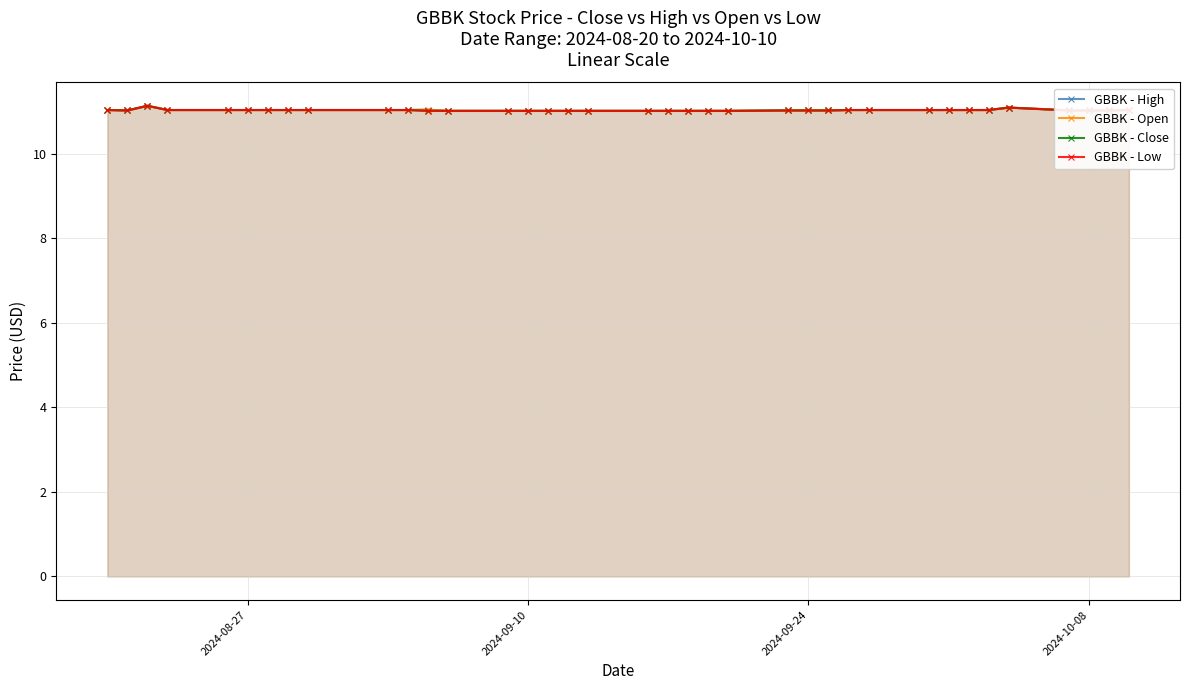

What is the maximum value shown in the chart?

11.1